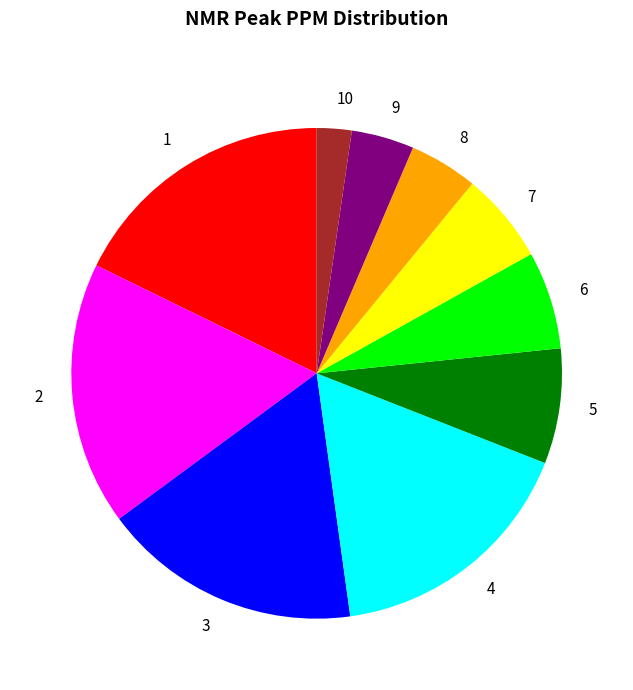

Is there any slice that represents more than half of the pie?

No